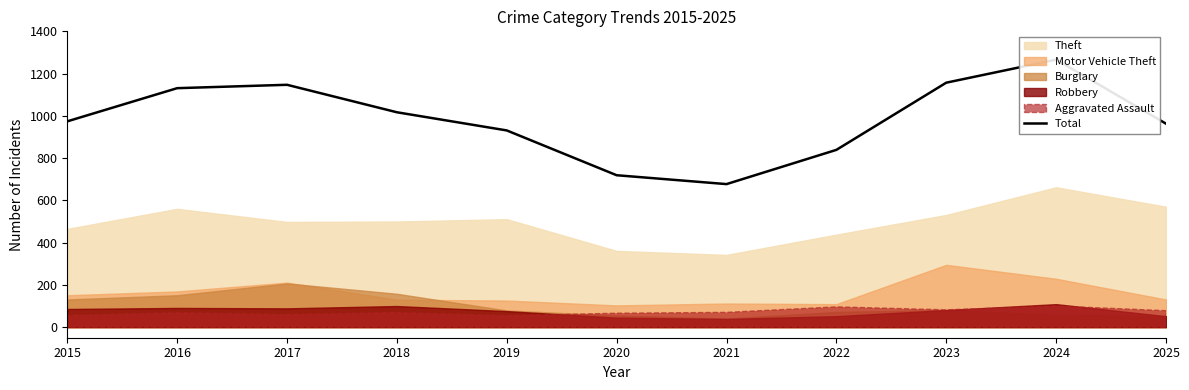

Approximately how many times larger is the value at 2025 compared to 2020?

1.3